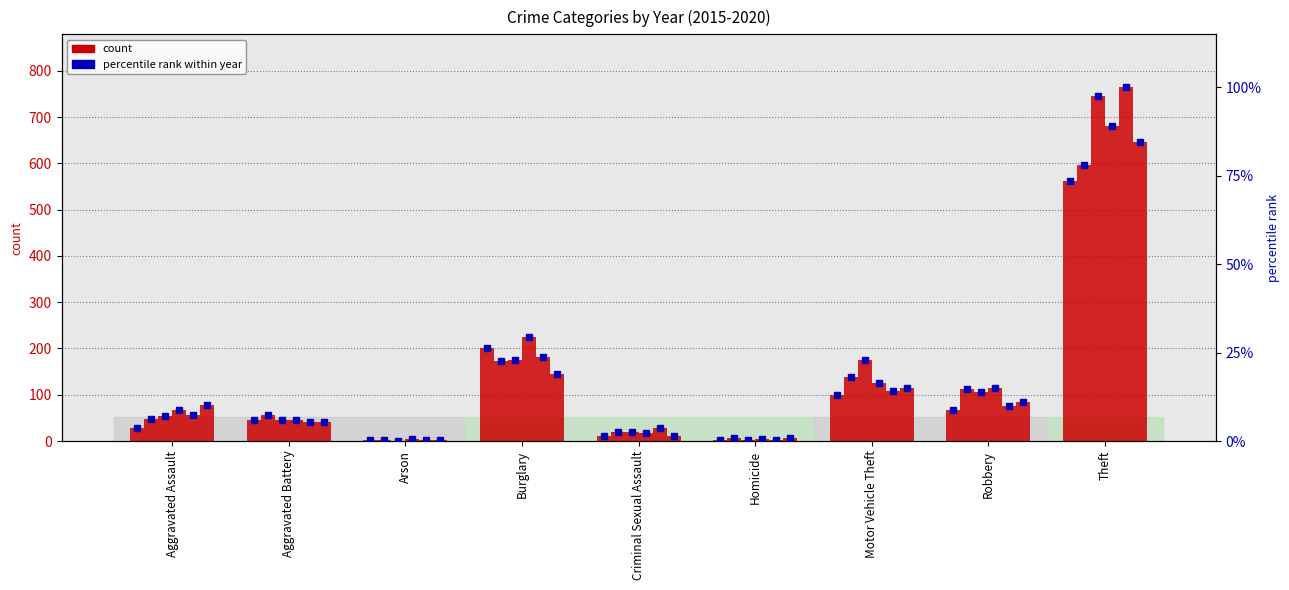

What is the value of the pct 2015 bar at the 5th from the left?

1.4